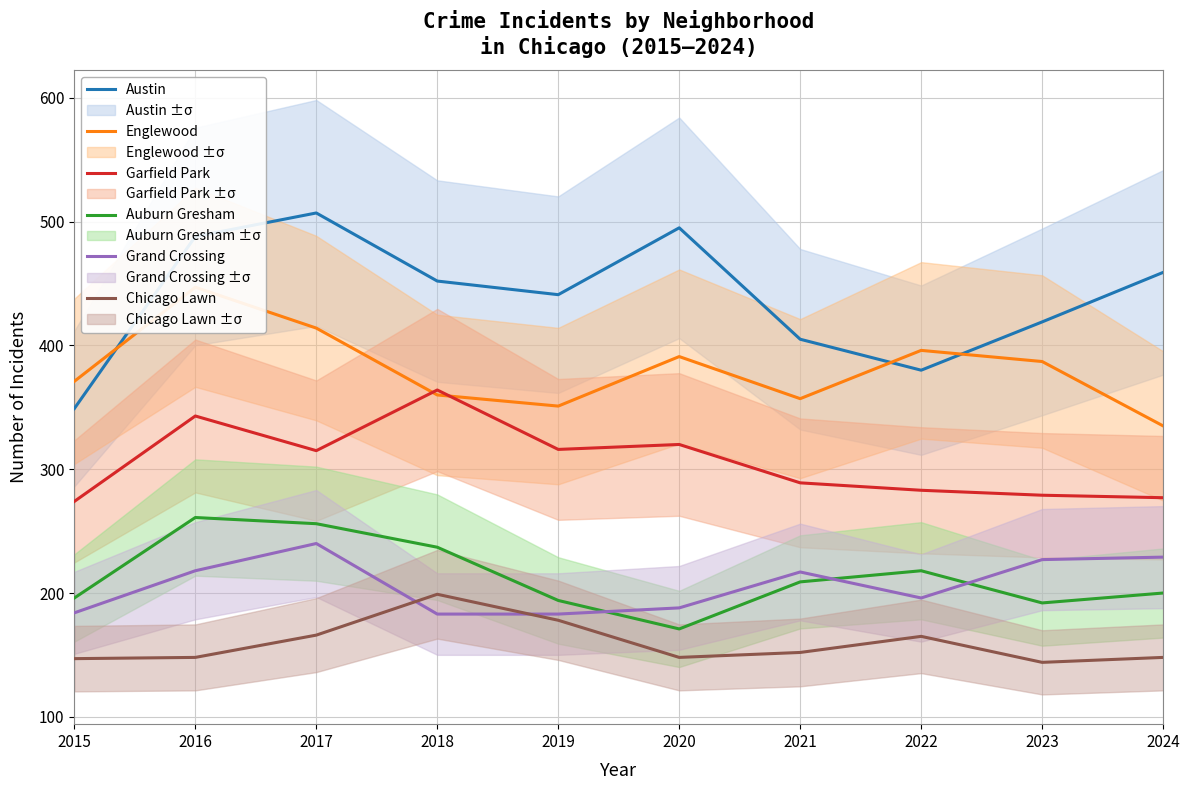

Which category has the highest value across all series?

2017